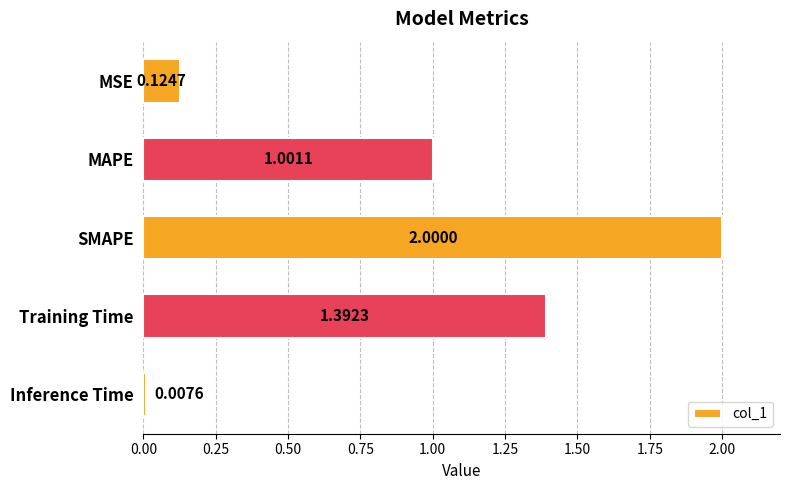

At which category does the chart reach its minimum across all series?

Inference Time